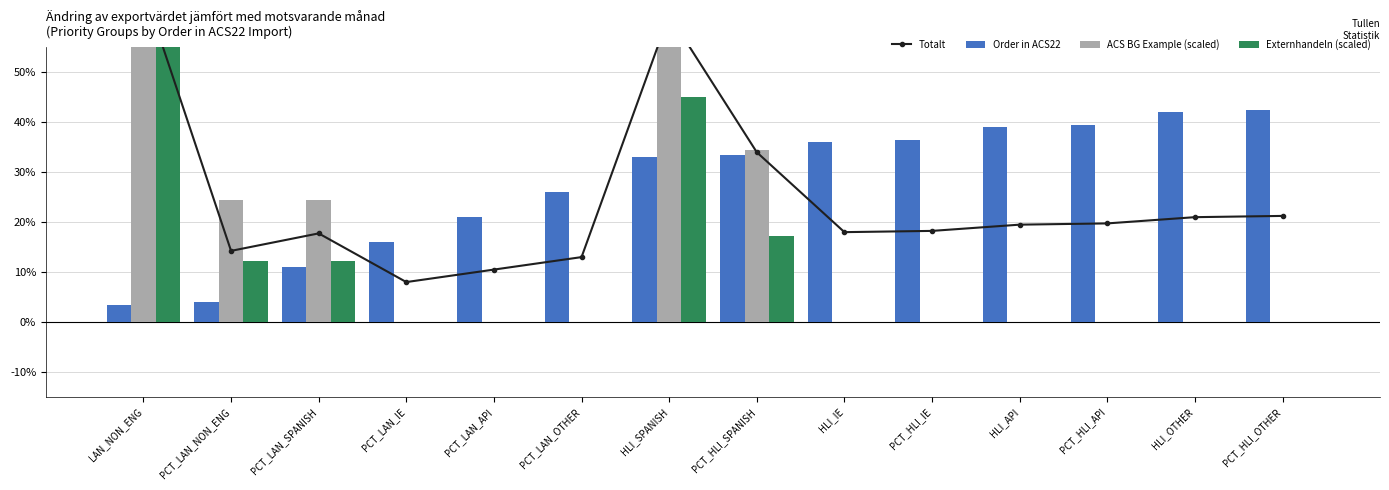

How many groups of bars are there?

14